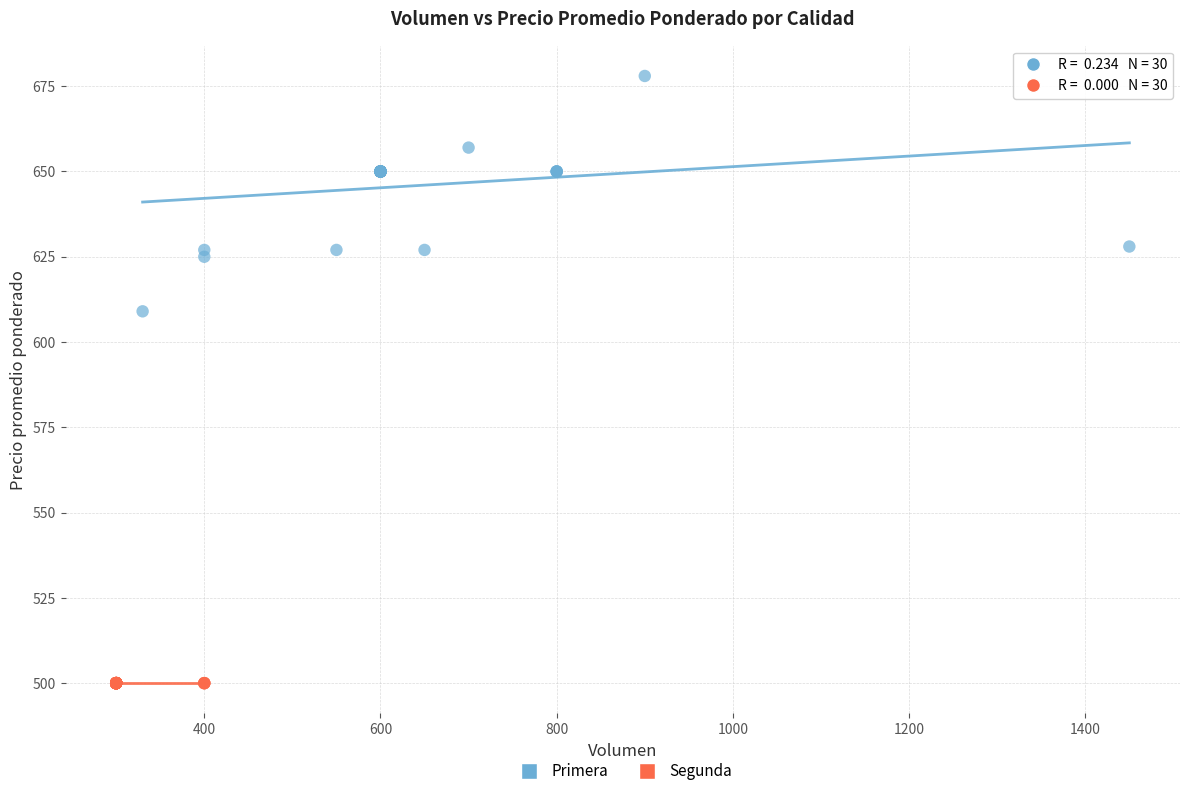

What are all the series names shown in the legend?

Primera, Segunda